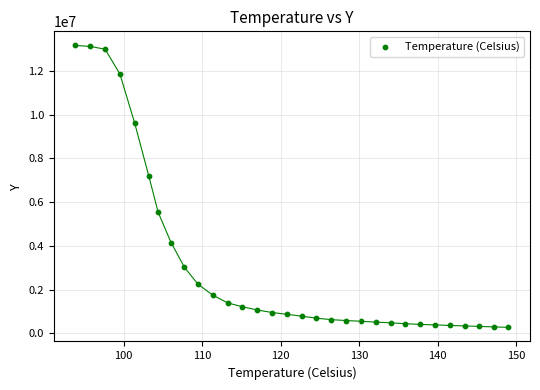

What Y value in the scatter plot is closest to 6719104?

7191170.6